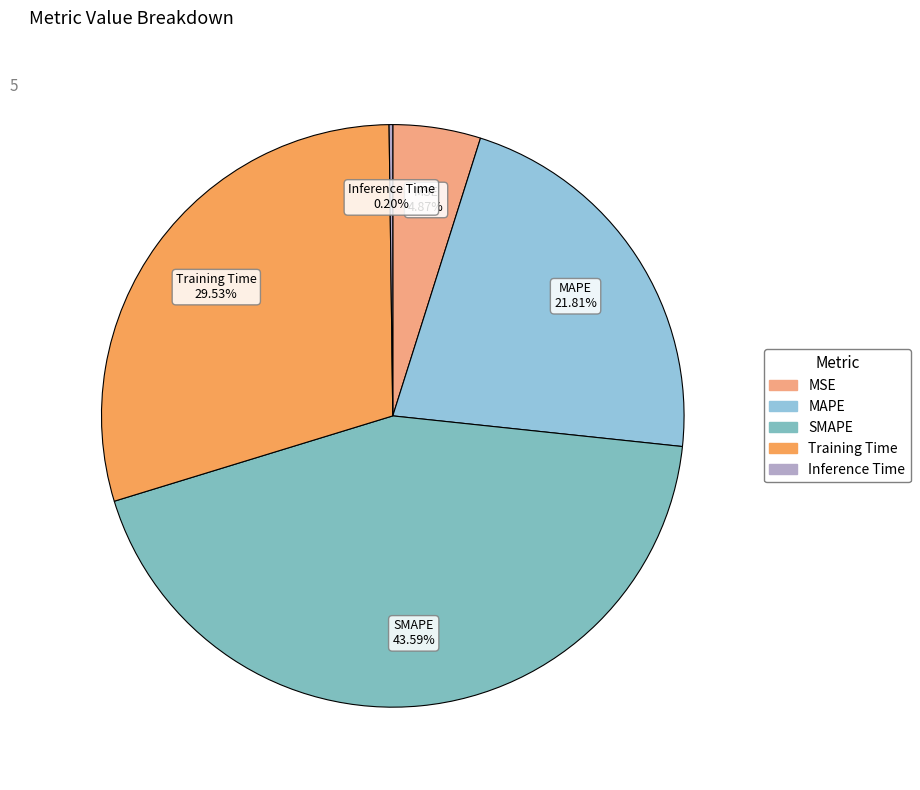

Combined, do MSE and SMAPE account for over 50%?

No